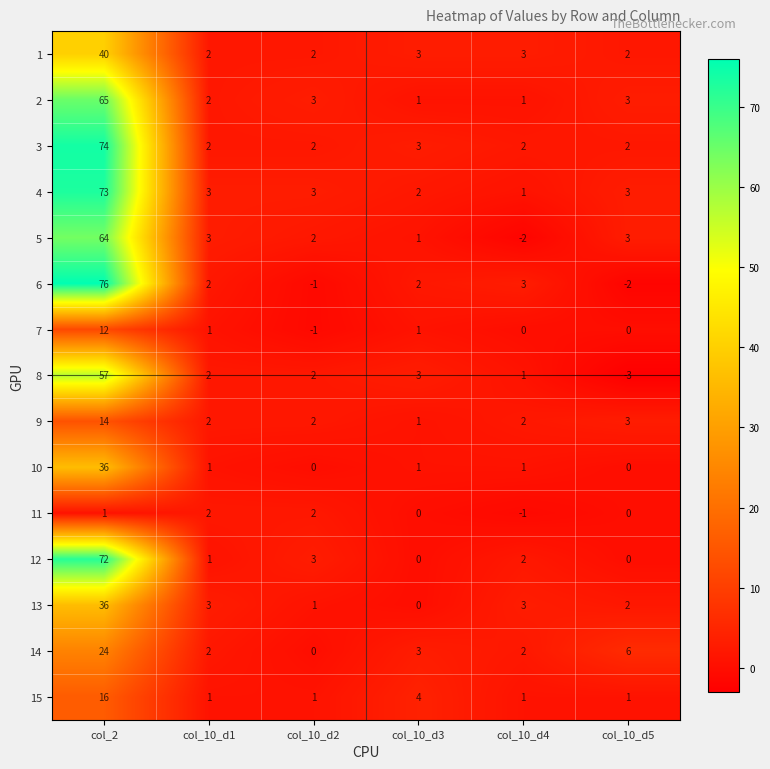

What is the spread (max minus min) of values at col_2?

75